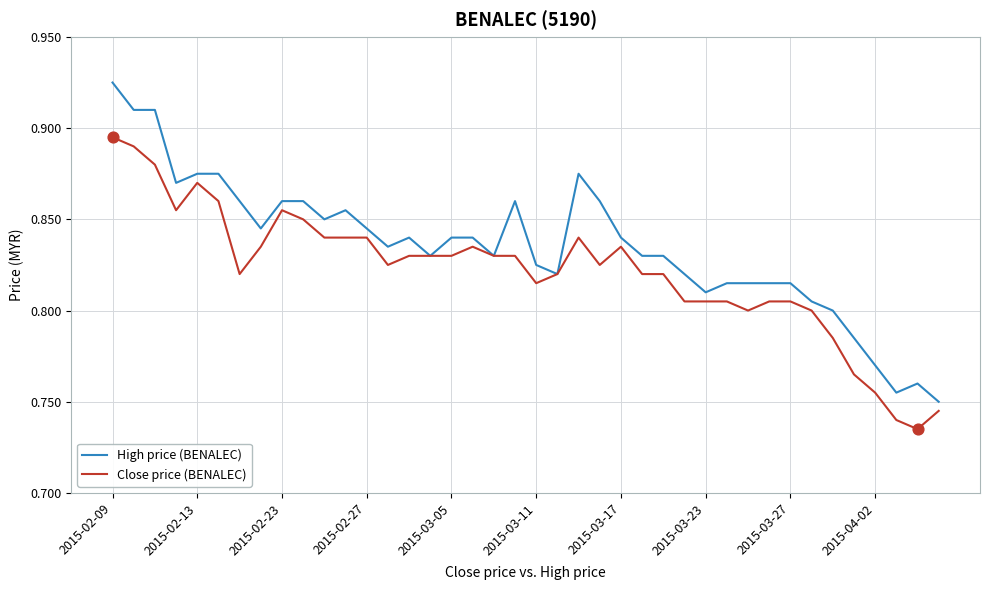

Which series has the widest spread of values?

High price (BENALEC)